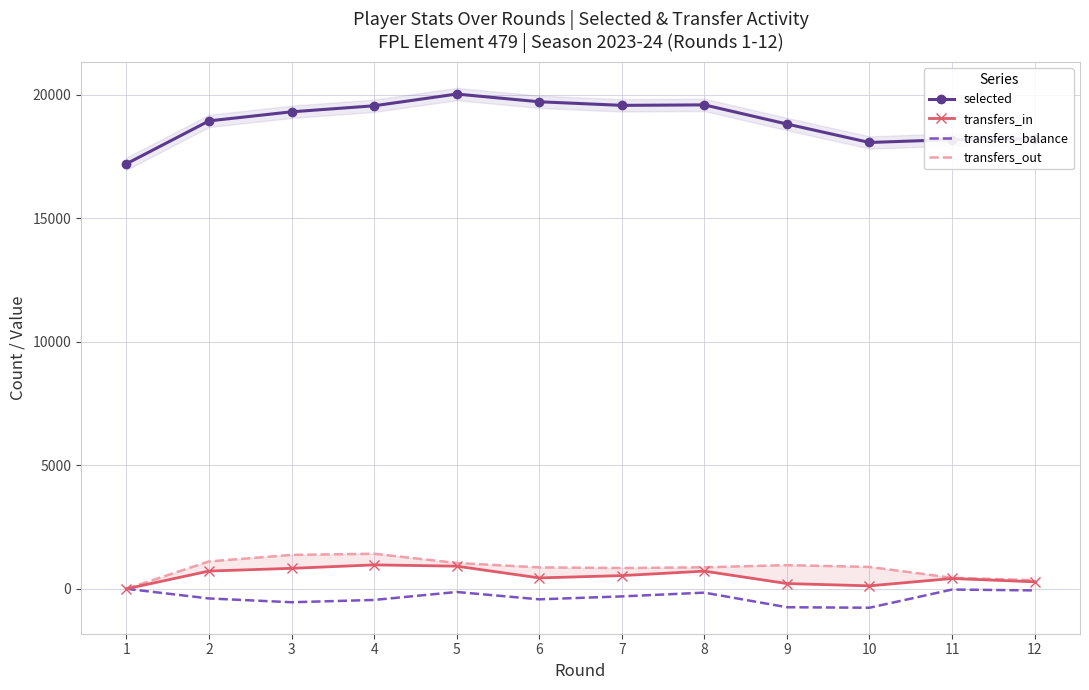

What is the greatest value displayed?

20033